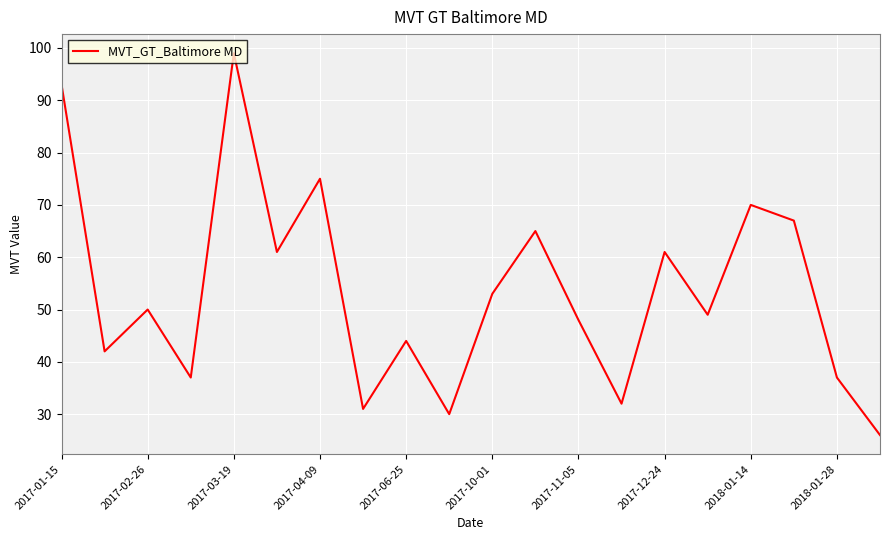

What is the minimum value shown in the chart?

26